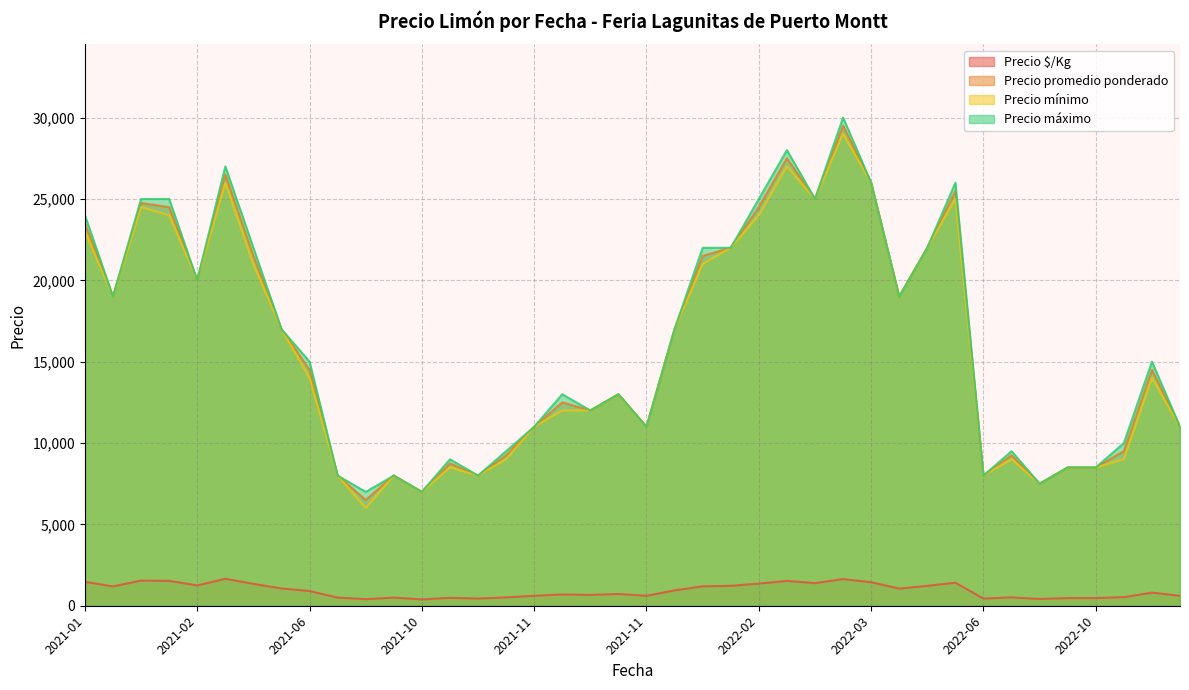

What is the difference between the Precio promedio ponderado values at 2021-02-12 and 2021-08-05?

12000